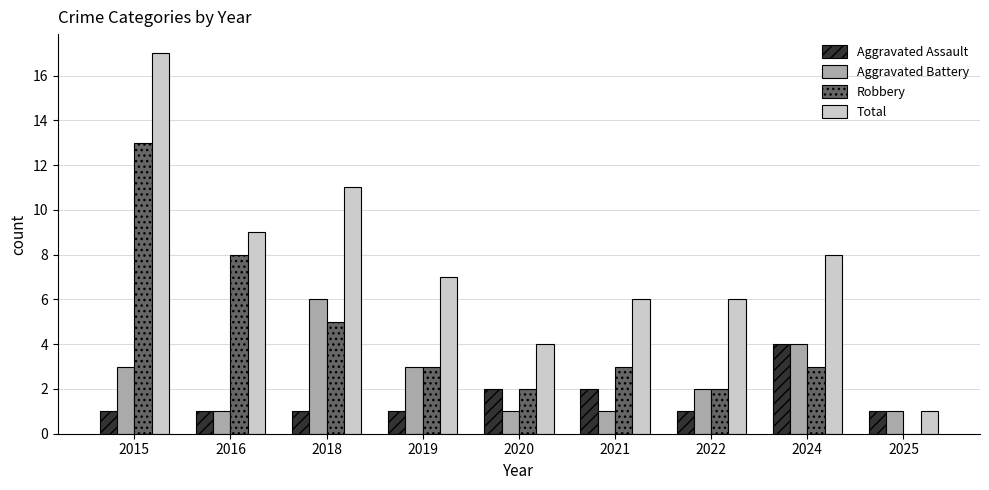

Count the number of categories in the chart.

9